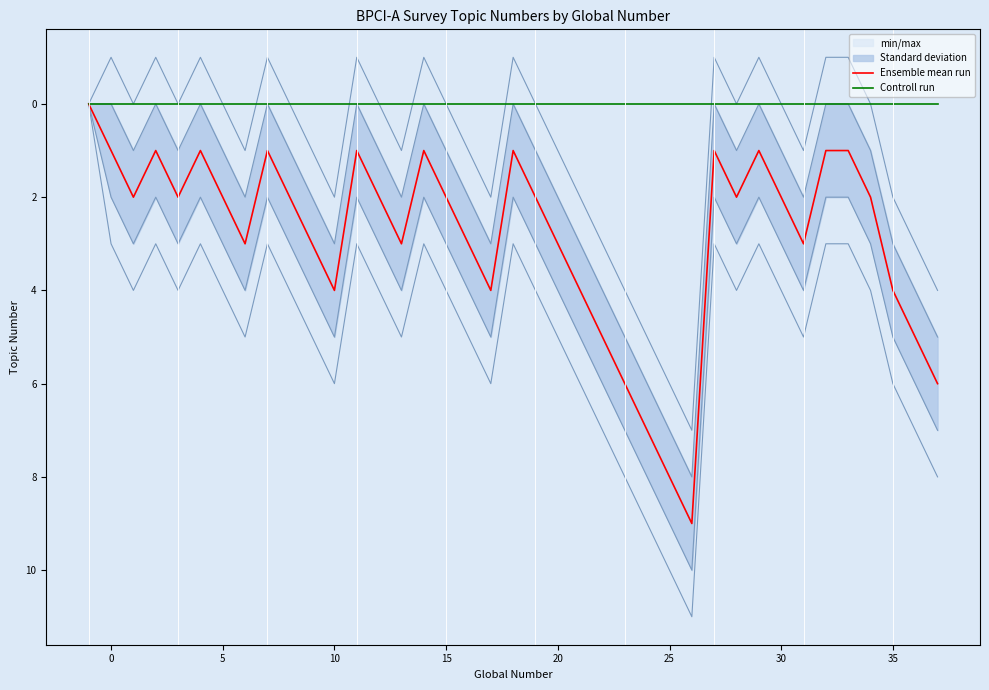

How many data points in Ensemble mean run are less than 2?

12